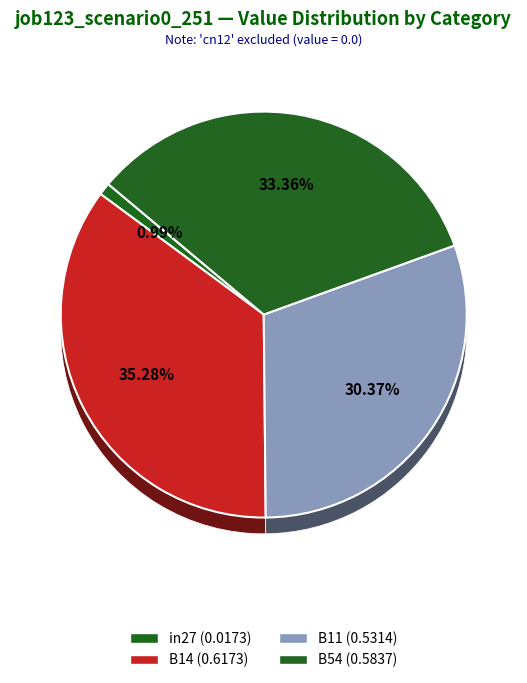

Does any single category account for the majority?

No